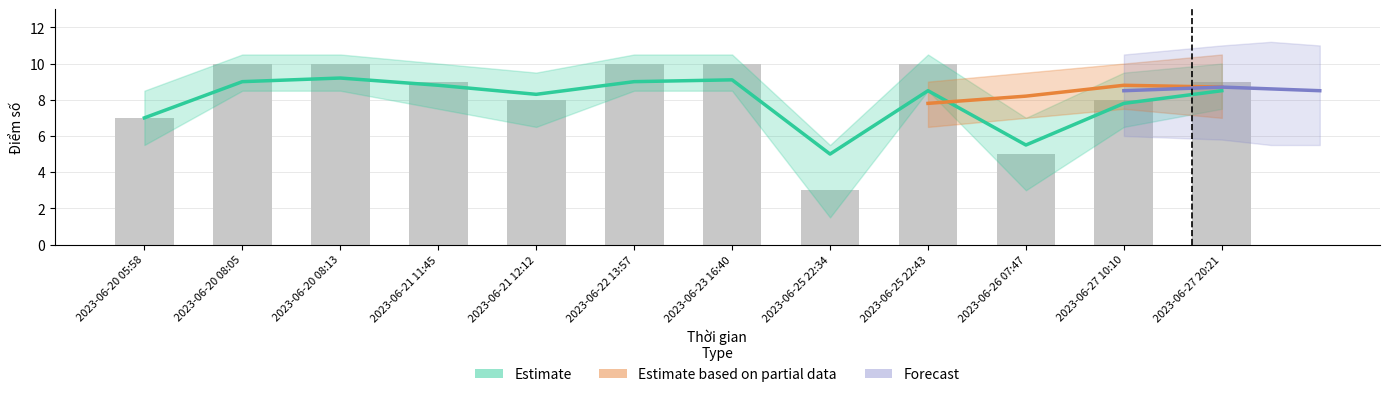

Rank the categories by value from highest to lowest.

2023-06-20 08:05, 2023-06-20 08:13, 2023-06-22 13:57, 2023-06-23 16:40, 2023-06-25 22:43, 2023-06-21 11:45, 2023-06-27 20:21, 2023-06-21 12:12, 2023-06-27 10:10, 2023-06-20 05:58, 2023-06-26 07:47, 2023-06-25 22:34